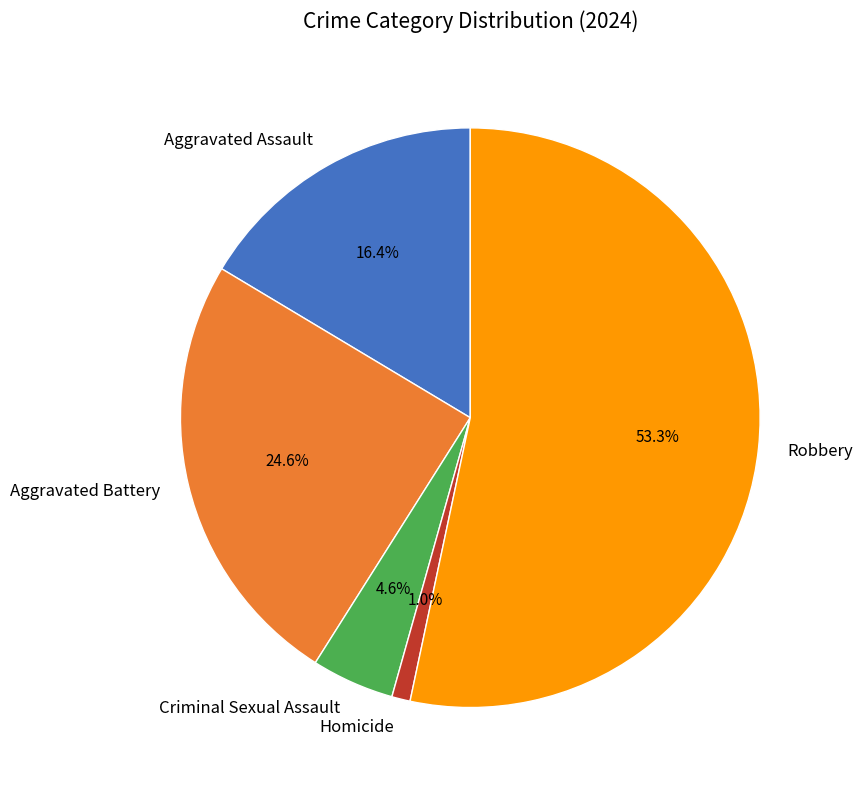

What is the smallest slice in the pie chart?

Homicide